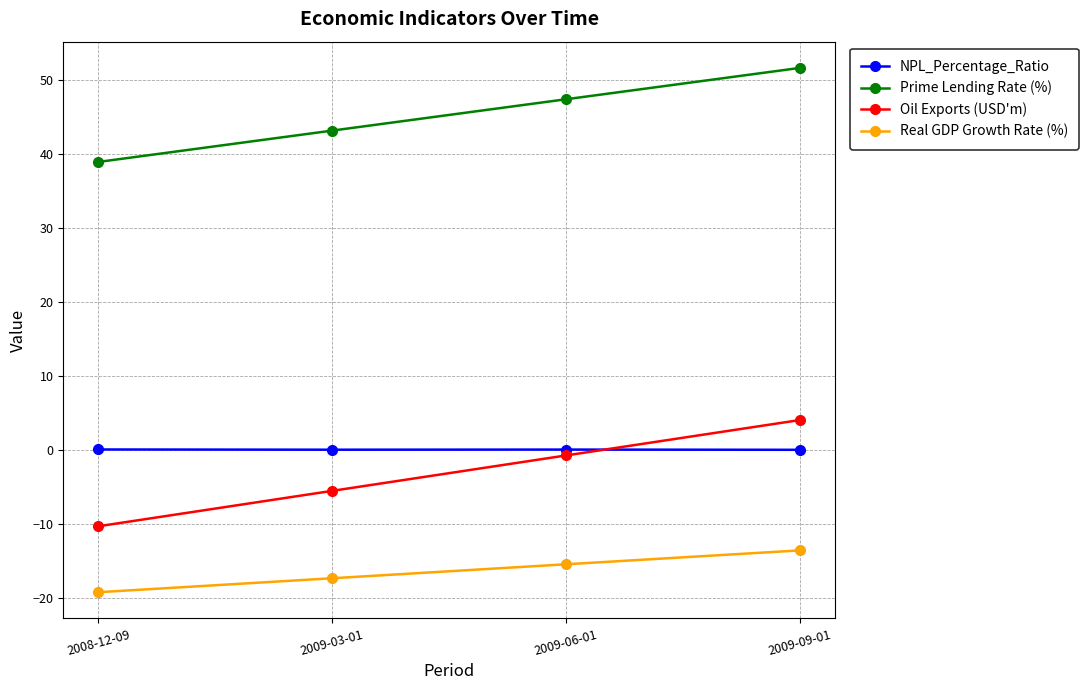

Which series has the widest spread of values?

Oil Exports (USD'm)